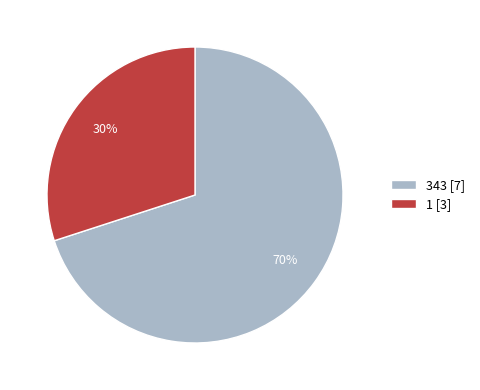

Is it true that 343 is 70% of the pie?

True